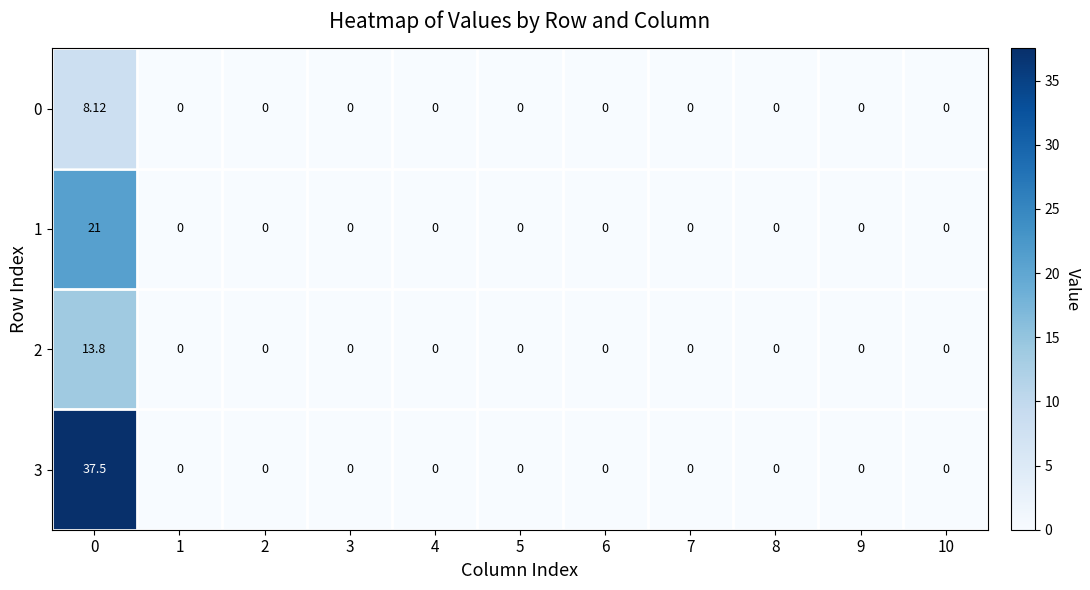

Reading left to right, transcribe all the data shown in this chart.

0: 0=8.1	1=0.0	2=0.0	3=0.0	4=0.0	5=0.0	6=0.0	7=0.0	8=0.0	9=0.0	10=0.0
1: 0=21.0	1=0.0	2=0.0	3=0.0	4=0.0	5=0.0	6=0.0	7=0.0	8=0.0	9=0.0	10=0.0
2: 0=13.8	1=0.0	2=0.0	3=0.0	4=0.0	5=0.0	6=0.0	7=0.0	8=0.0	9=0.0	10=0.0
3: 0=37.5	1=0.0	2=0.0	3=0.0	4=0.0	5=0.0	6=0.0	7=0.0	8=0.0	9=0.0	10=0.0